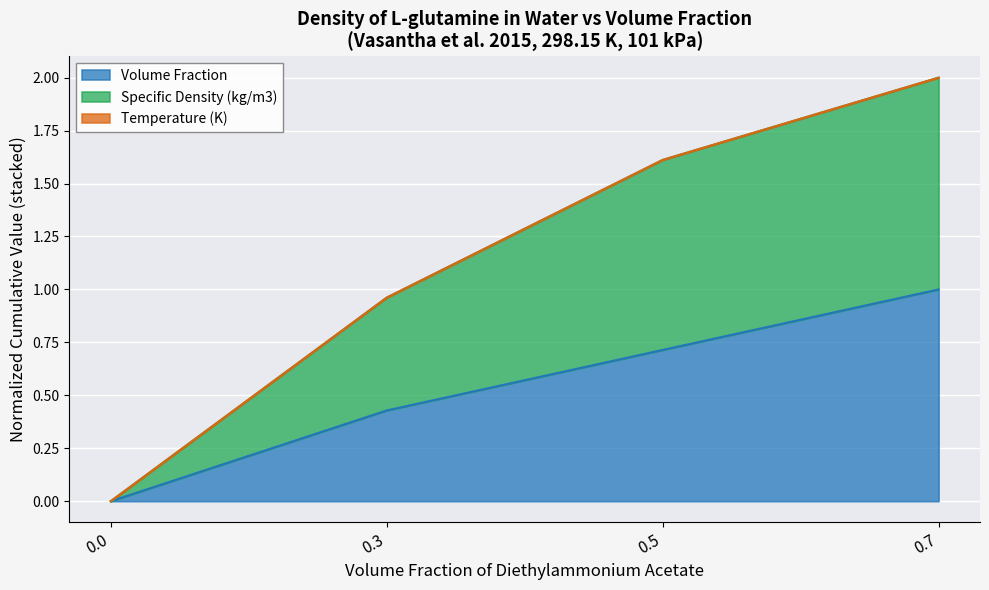

True or false: Volume Fraction and Specific Density (kg/m3) cross at least once.

False